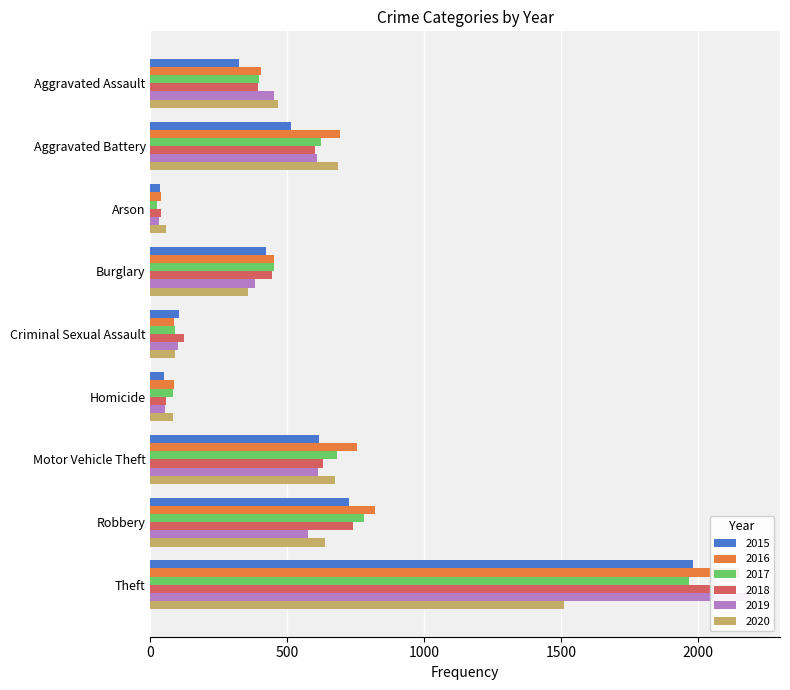

What is the sum of all 2018 values?

5163